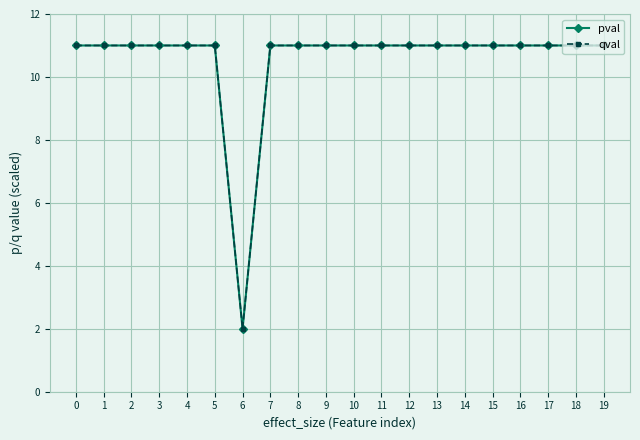

Is this an area chart (filled region under the line)?

No